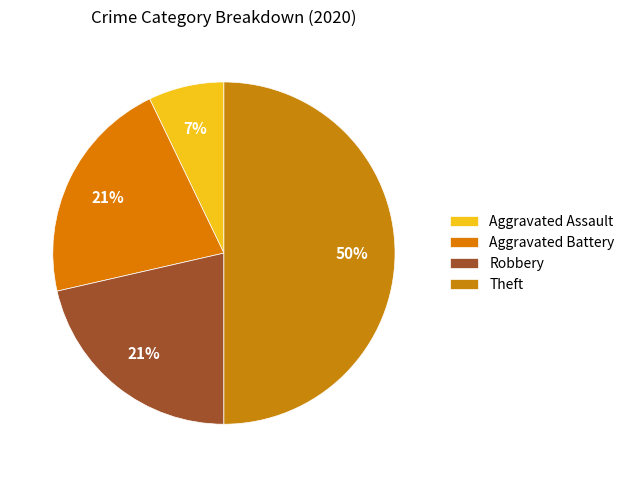

How many segments does this pie chart have?

4